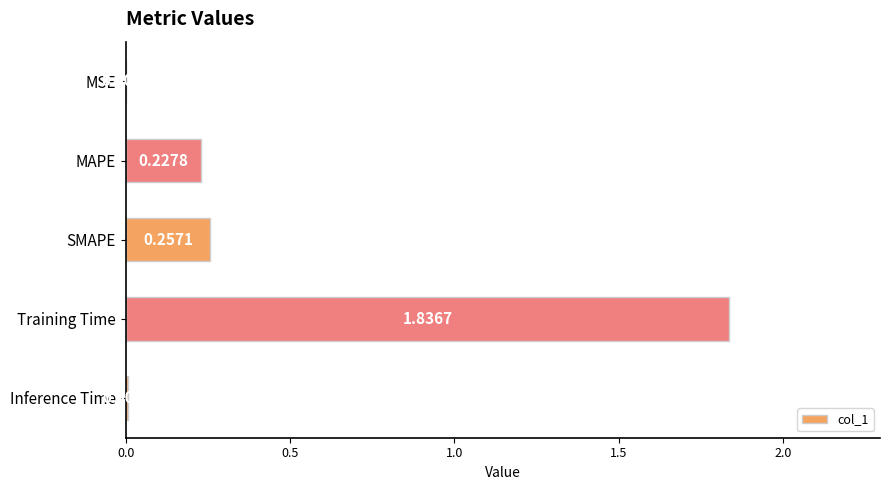

What is the average value?

0.5